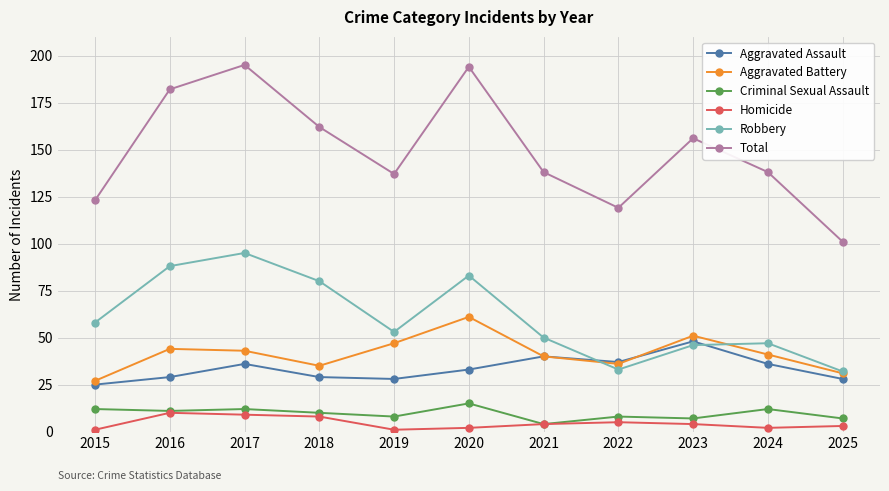

How many distinct data groups are displayed?

6